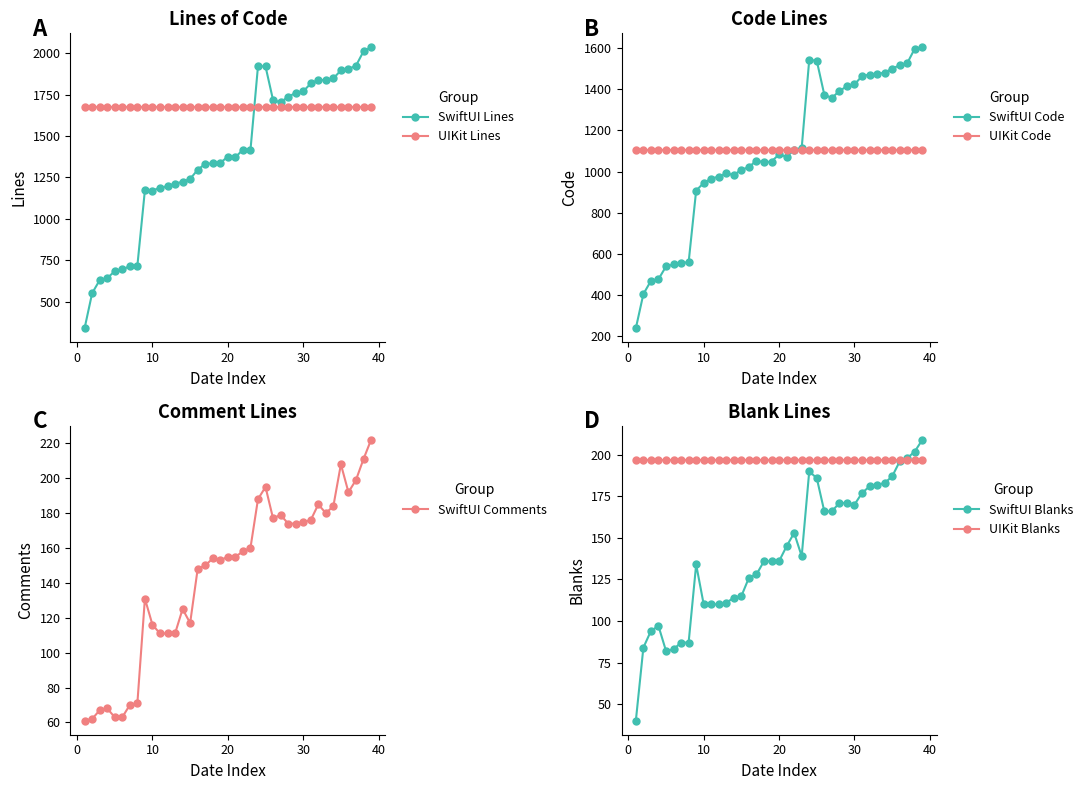

What is the difference between the second highest and second lowest values in the SwiftUI Lines series?

1460